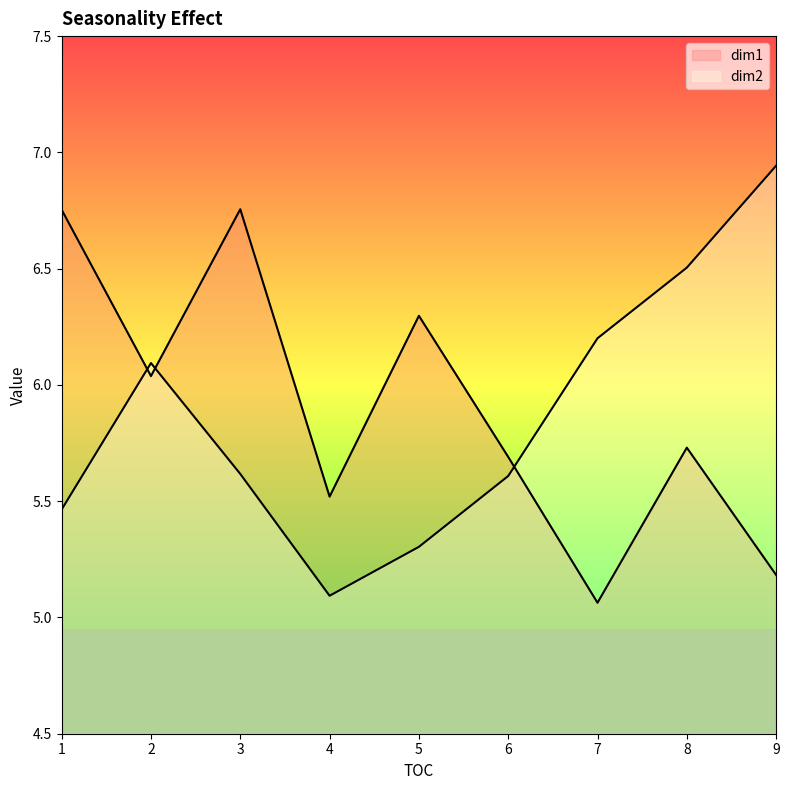

Is the value of dim2 at 9 greater than the value of dim1 at 8?

Yes